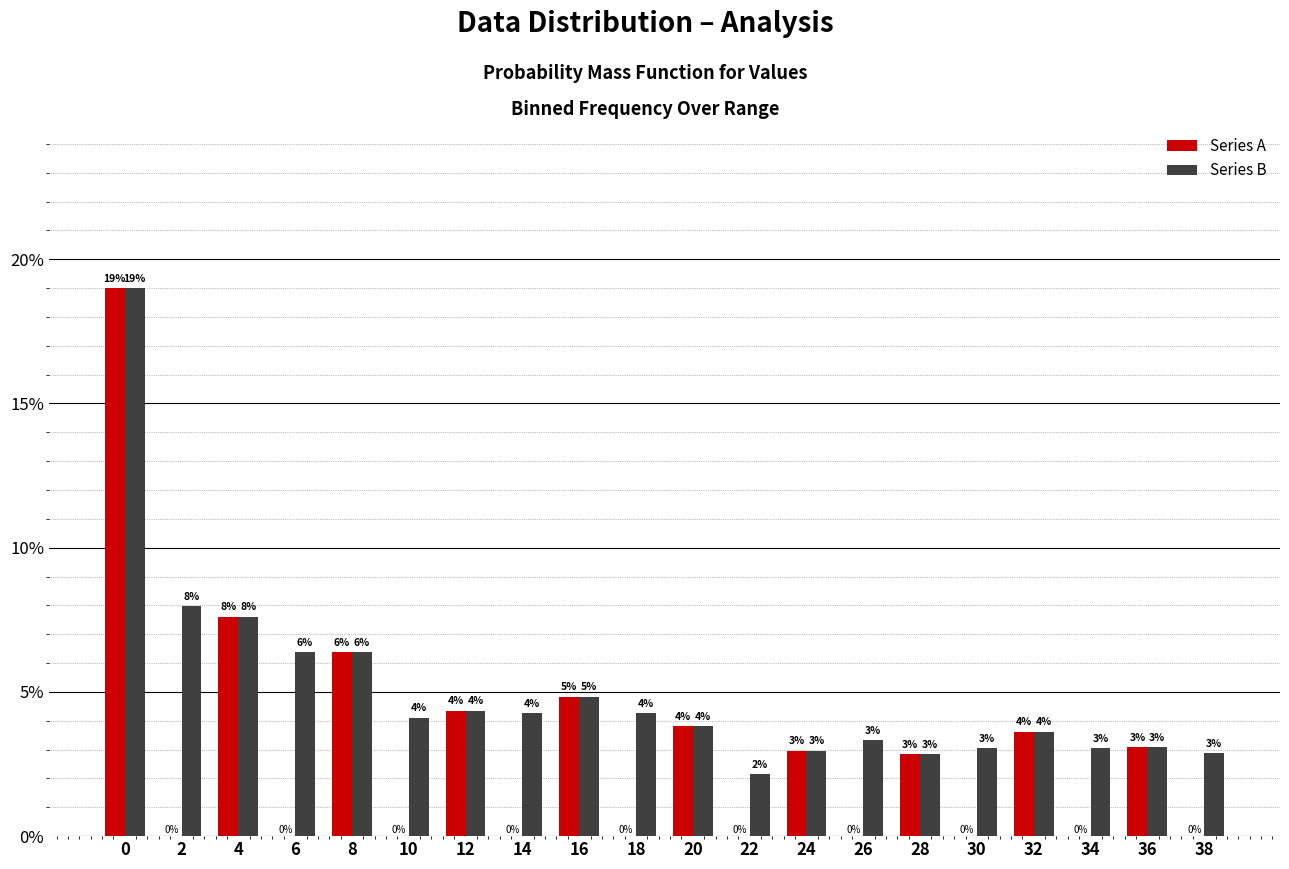

Where is Series A nearest to the value 9?

4